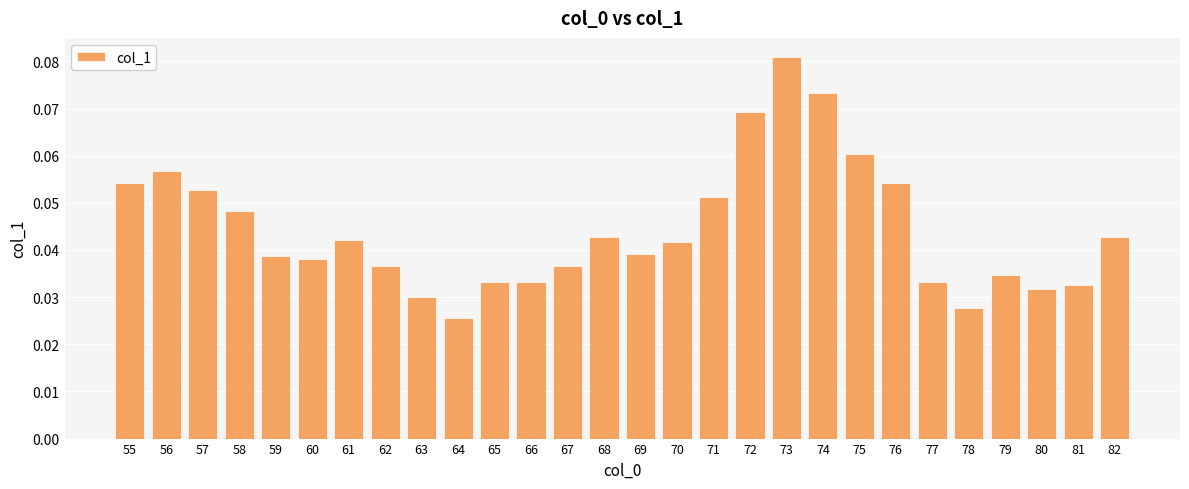

What is the sum of all values?

1.2